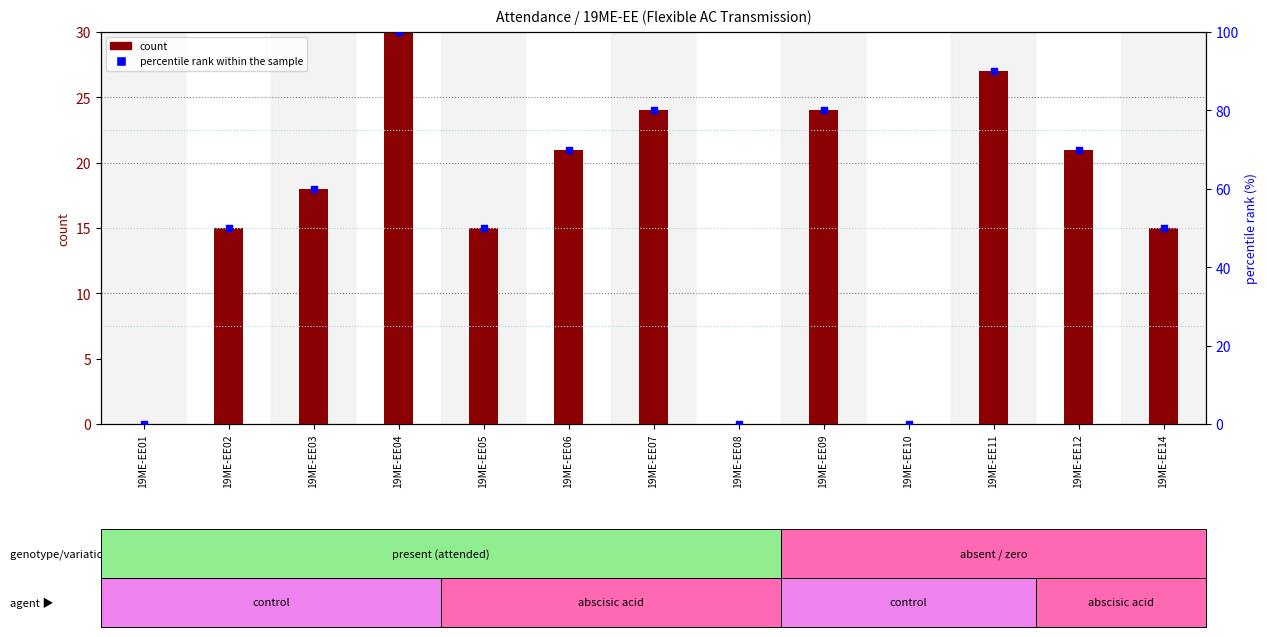

At how many categories does at least one series exceed 21?

10